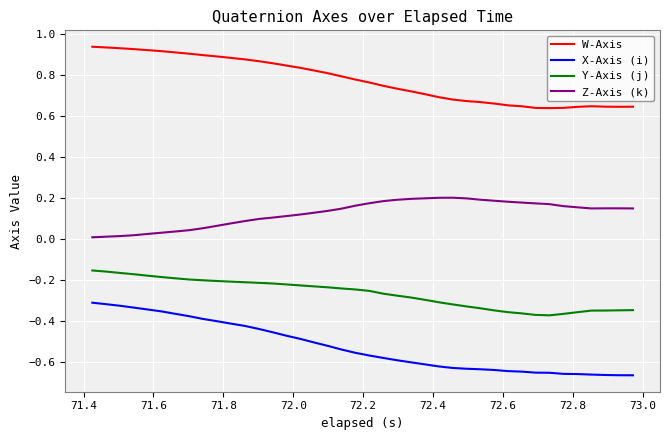

List the series in order of their overall mean, highest first.

W-Axis, Z-Axis (k), Y-Axis (j), X-Axis (i)